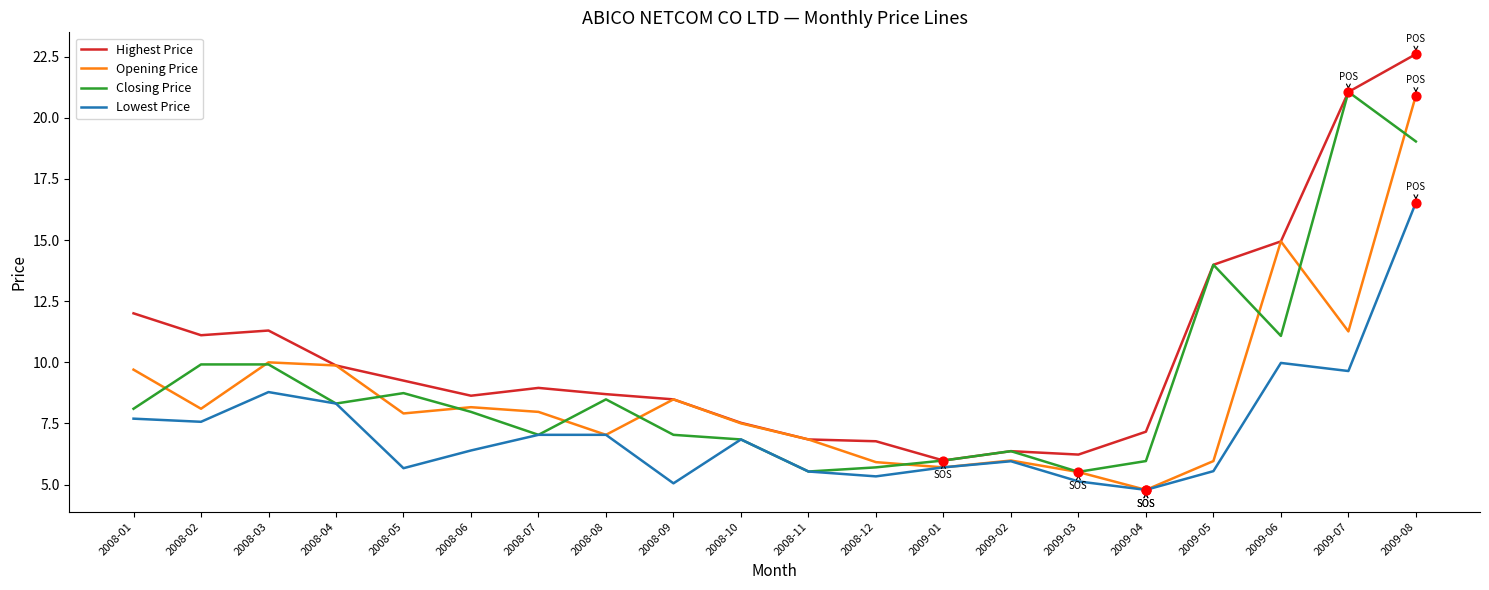

Which series has the largest total across all categories?

Highest Price